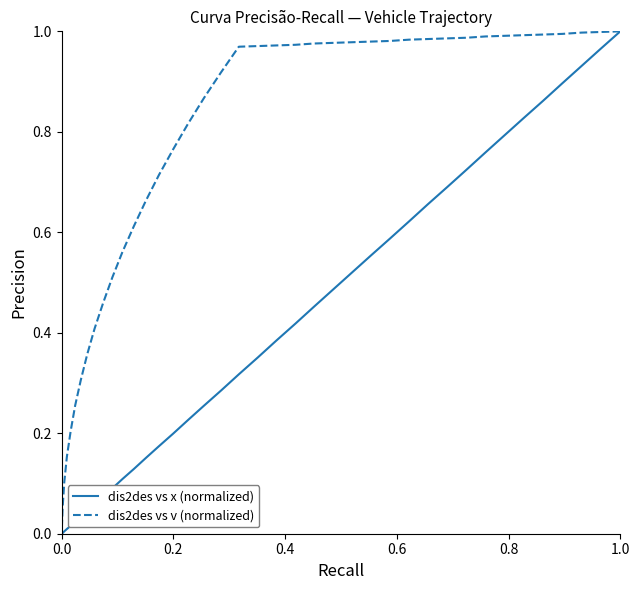

What is the difference between the maximum and second lowest values in the dis2des vs v (normalized) series?

0.9